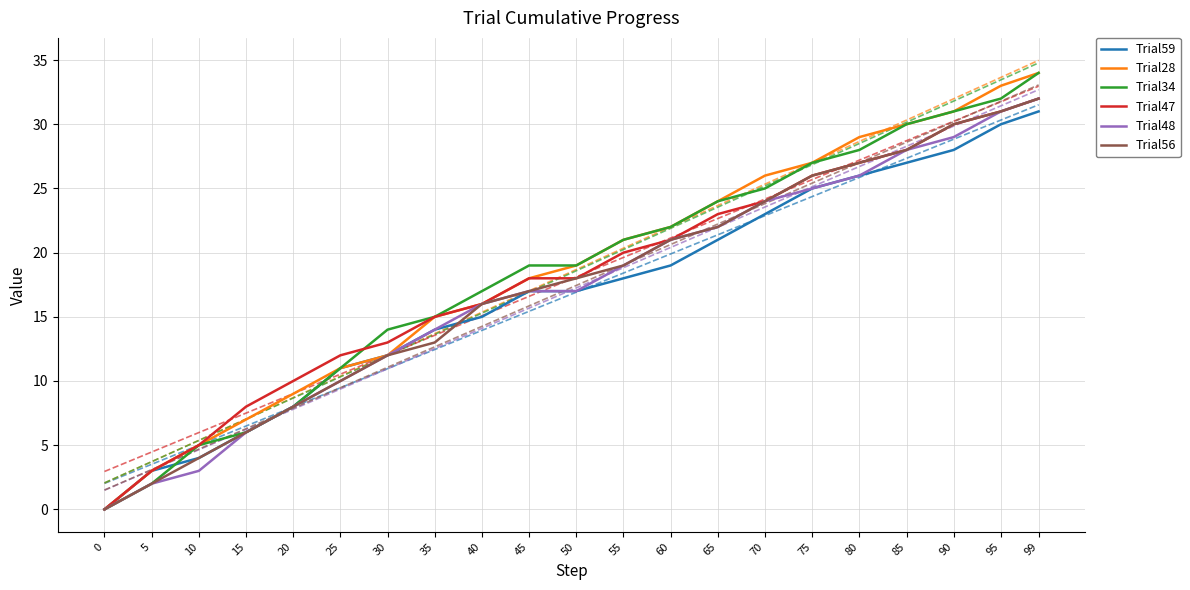

Where is Trial47 nearest to the value 16?

40